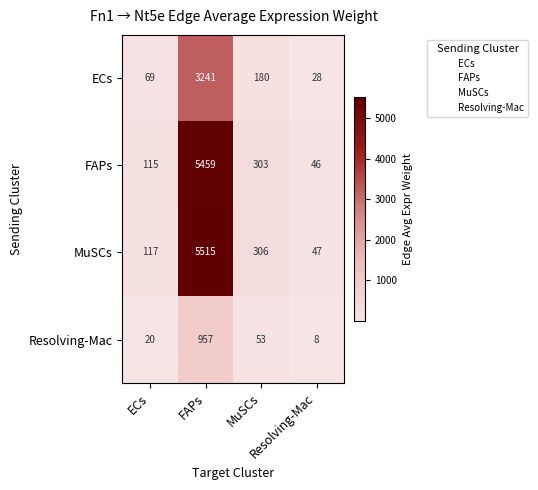

At which category is the sum across all series the highest?

FAPs